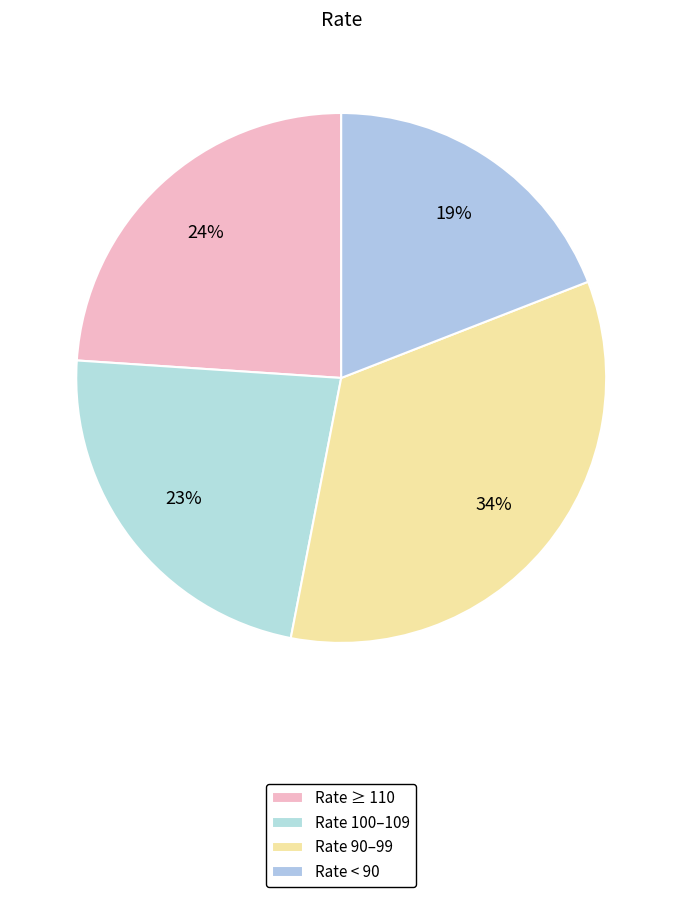

Rank the categories by value from lowest to highest.

Rate < 90, Rate 100–109, Rate ≥ 110, Rate 90–99